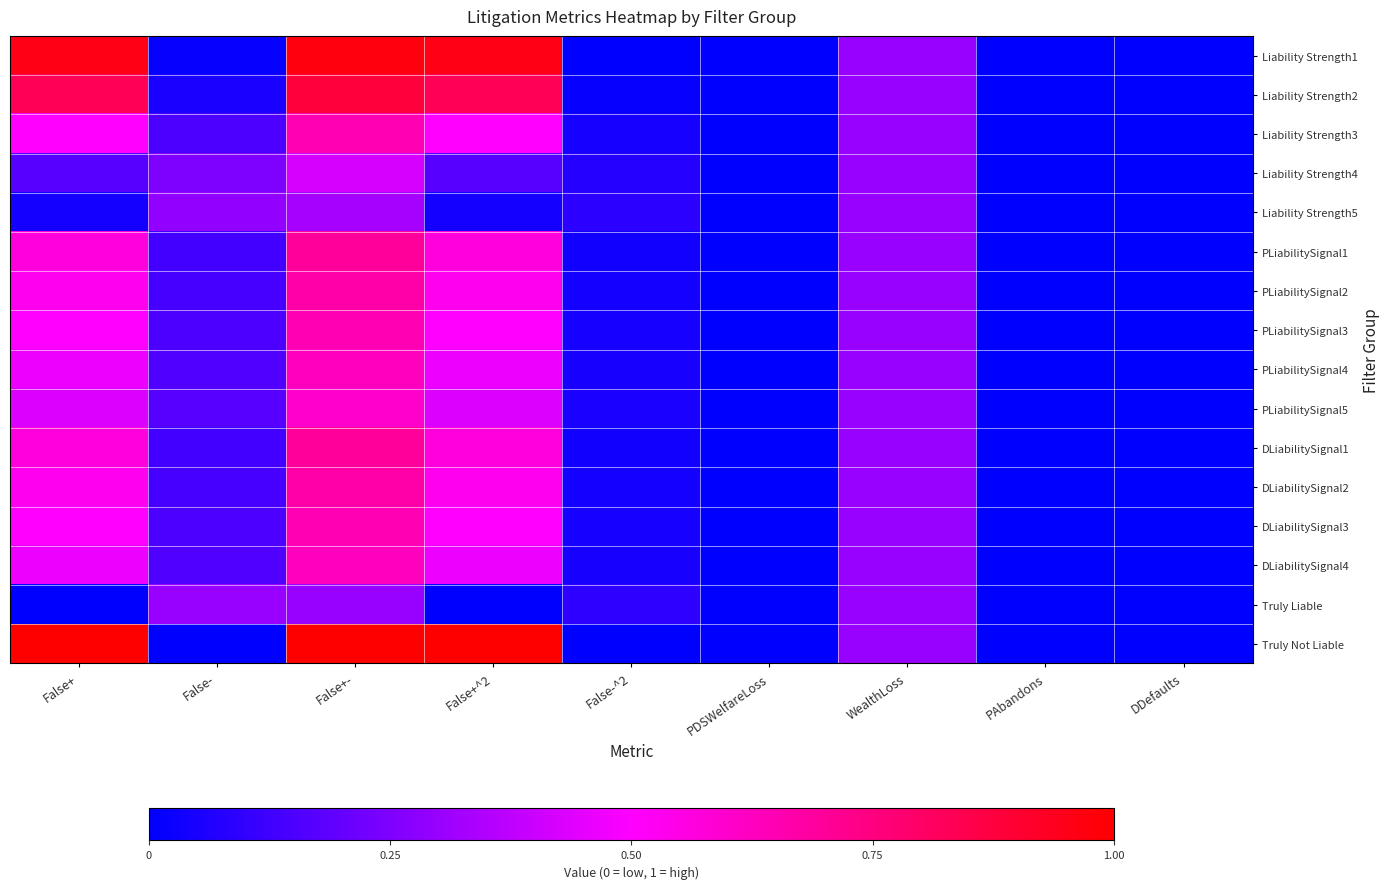

Rank the series by their maximum value, from highest to lowest.

Truly Not Liable, Liability Strength1, Liability Strength2, DLiabilitySignal1, PLiabilitySignal1, DLiabilitySignal2, PLiabilitySignal2, DLiabilitySignal3, Liability Strength3, PLiabilitySignal3, DLiabilitySignal4, PLiabilitySignal4, PLiabilitySignal5, Liability Strength4, Liability Strength5, Truly Liable